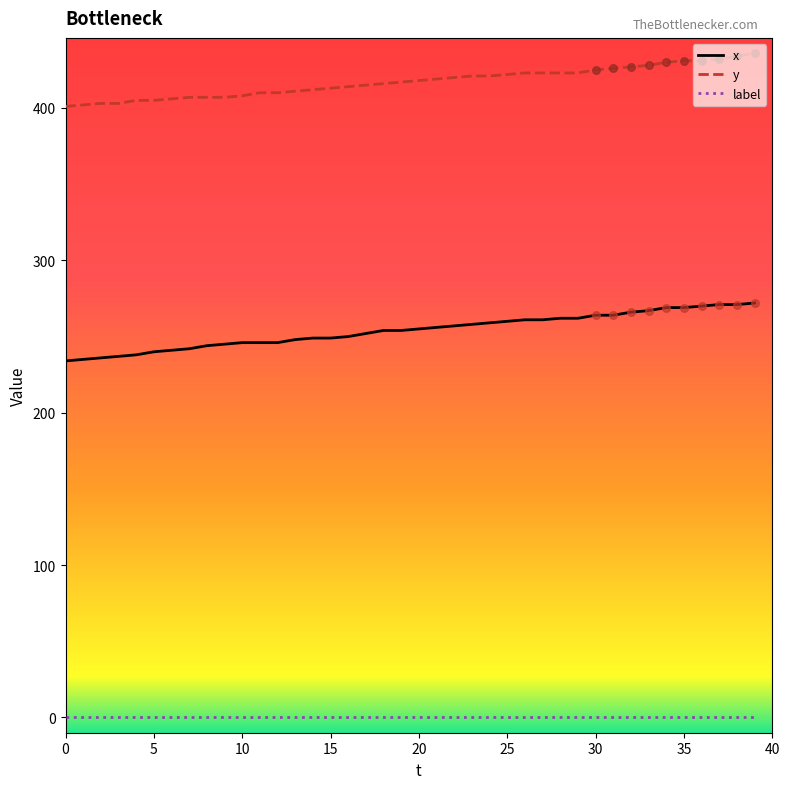

Which series has the largest total across all categories?

y